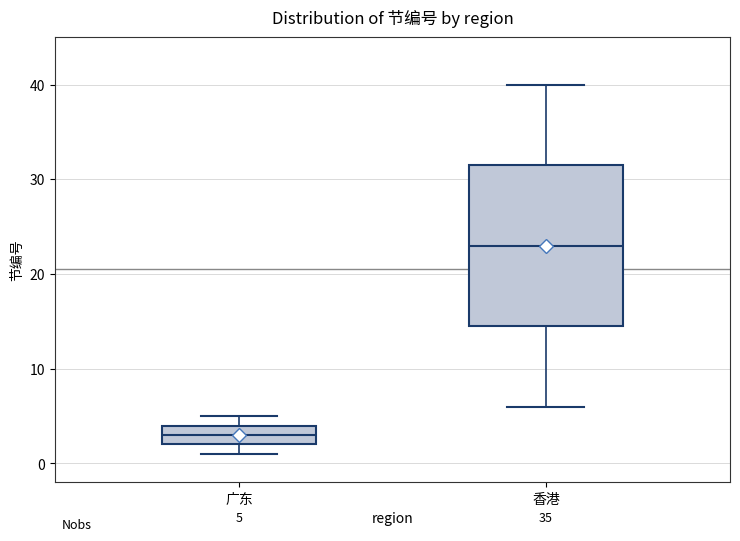

Which box is the tallest, from its lower edge to its upper edge?

香港